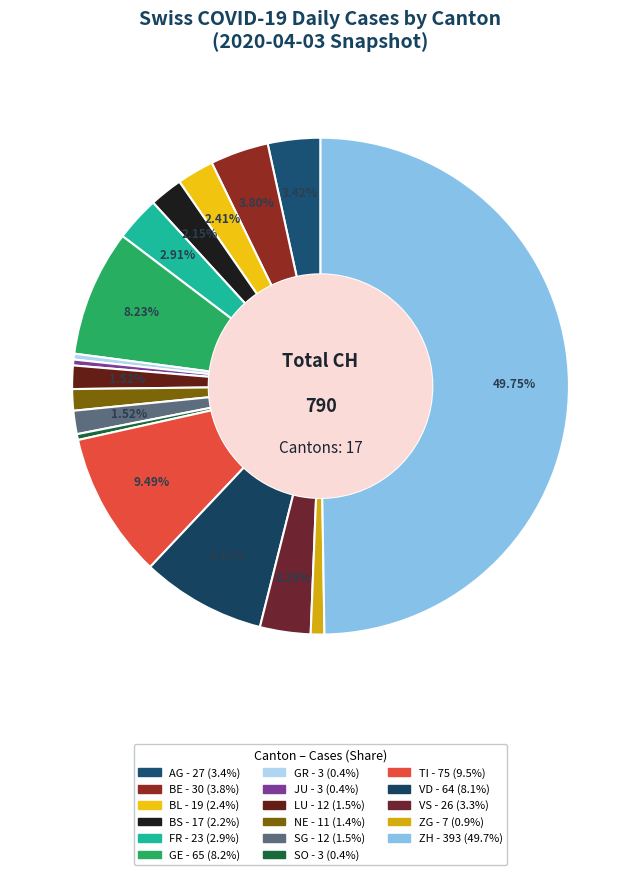

Is it true that FR is 3% of the pie?

True